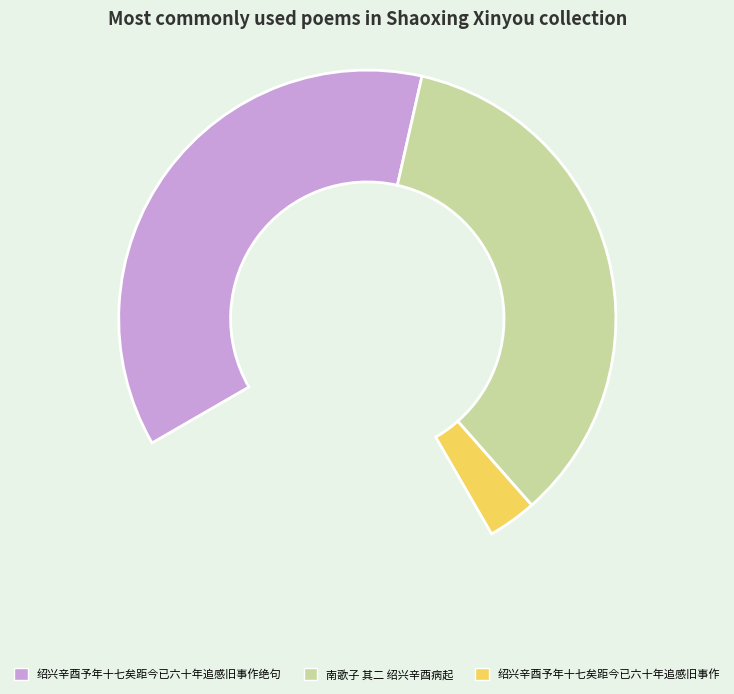

To the nearest percent, what portion does 南歌子 其二 绍兴辛酉病起 represent?

47%